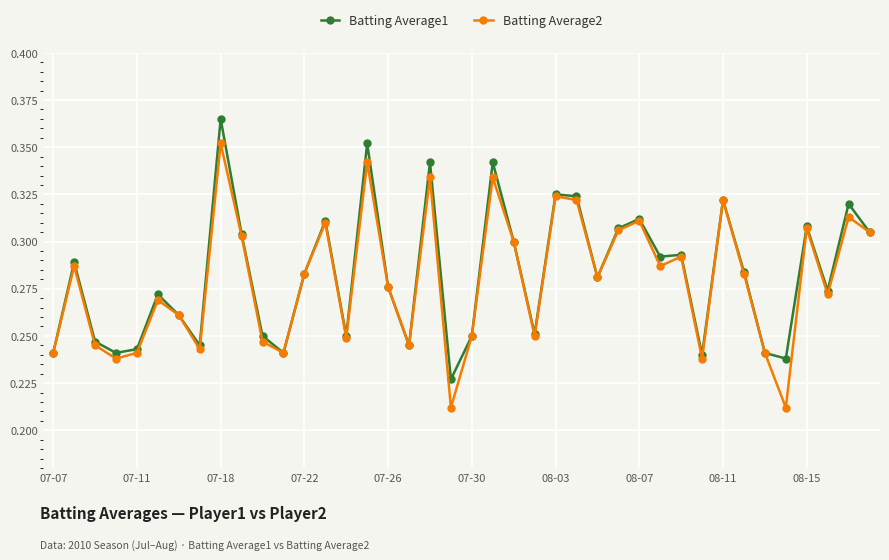

Rank the series by their maximum value, from highest to lowest.

Batting Average1, Batting Average2